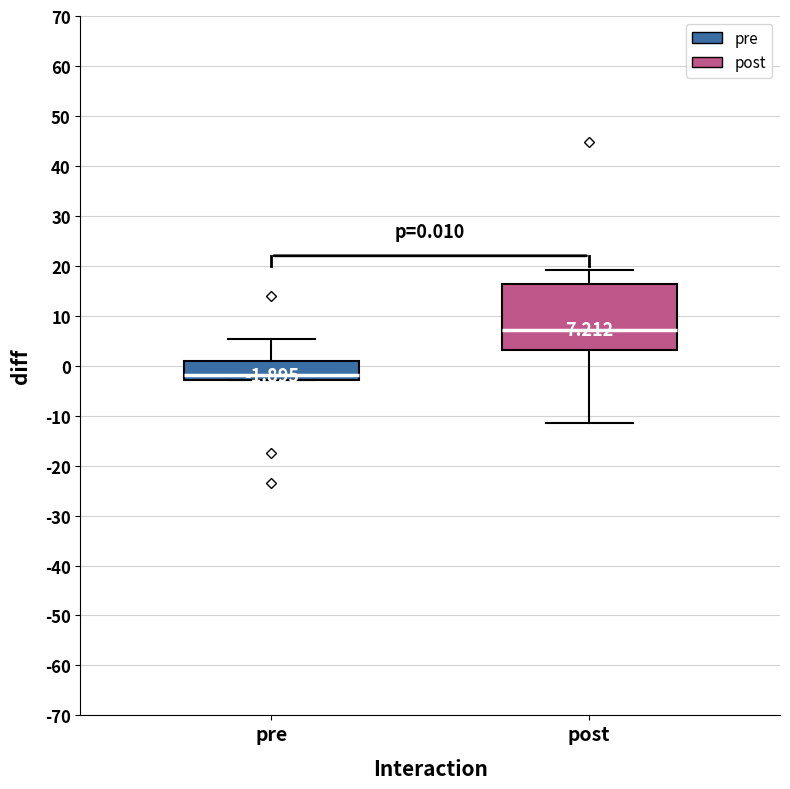

Comparing the boxes themselves (not the whiskers), which one is the tallest?

post